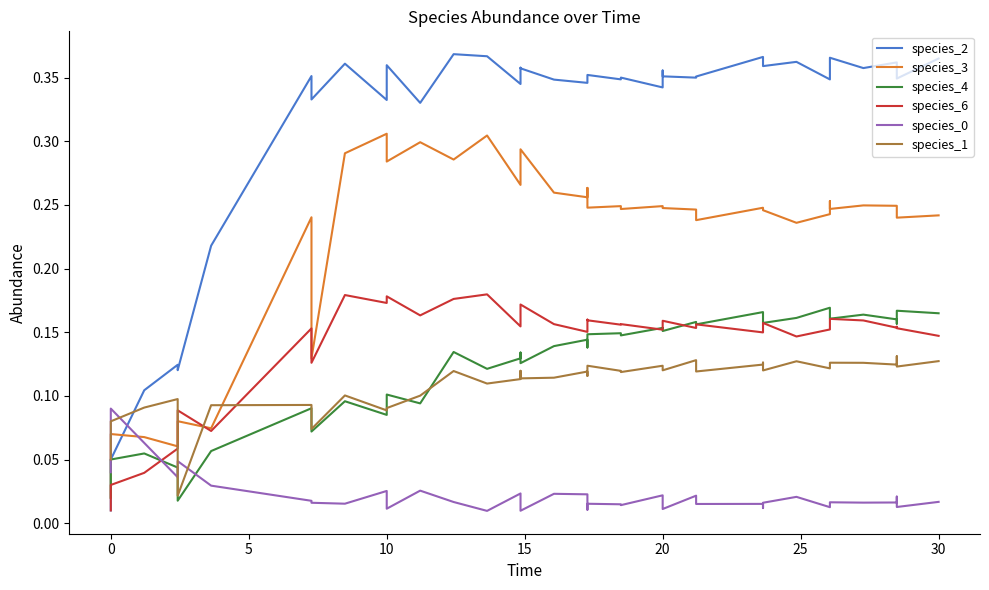

Reading right to left, extract all data points from this chart.

species_2: 0.4	0.3	0.4	0.4	0.4	0.4	0.4	0.3	0.4	0.4	0.4	0.4	0.4	0.3	0.4	0.4	0.3	0.4	0.3	0.4	0.3	0.3	0.3	0.4	0.4	0.3	0.4	0.4	0.3	0.4	0.3	0.4	0.3	0.4	0.2	0.1	0.1	0.1	0.1	0.0
species_3: 0.2	0.2	0.2	0.2	0.2	0.2	0.3	0.2	0.2	0.2	0.2	0.2	0.2	0.2	0.2	0.2	0.2	0.2	0.2	0.2	0.3	0.3	0.3	0.3	0.3	0.3	0.3	0.3	0.3	0.3	0.3	0.3	0.1	0.2	0.1	0.1	0.1	0.1	0.1	0.0
species_4: 0.2	0.2	0.2	0.2	0.2	0.2	0.2	0.2	0.2	0.2	0.2	0.2	0.2	0.2	0.2	0.2	0.2	0.1	0.1	0.1	0.1	0.1	0.1	0.1	0.1	0.1	0.1	0.1	0.1	0.1	0.1	0.1	0.1	0.1	0.1	0.0	0.0	0.1	0.1	0.0
species_6: 0.1	0.2	0.2	0.2	0.2	0.2	0.2	0.2	0.1	0.2	0.2	0.1	0.2	0.2	0.2	0.2	0.2	0.2	0.2	0.2	0.2	0.2	0.2	0.2	0.2	0.2	0.2	0.2	0.2	0.2	0.2	0.2	0.1	0.2	0.1	0.1	0.1	0.0	0.0	0.0
species_0: 0.0	0.0	0.0	0.0	0.0	0.0	0.0	0.0	0.0	0.0	0.0	0.0	0.0	0.0	0.0	0.0	0.0	0.0	0.0	0.0	0.0	0.0	0.0	0.0	0.0	0.0	0.0	0.0	0.0	0.0	0.0	0.0	0.0	0.0	0.0	0.0	0.0	0.1	0.1	0.0
species_1: 0.1	0.1	0.1	0.1	0.1	0.1	0.1	0.1	0.1	0.1	0.1	0.1	0.1	0.1	0.1	0.1	0.1	0.1	0.1	0.1	0.1	0.1	0.1	0.1	0.1	0.1	0.1	0.1	0.1	0.1	0.1	0.1	0.1	0.1	0.1	0.0	0.1	0.1	0.1	0.1